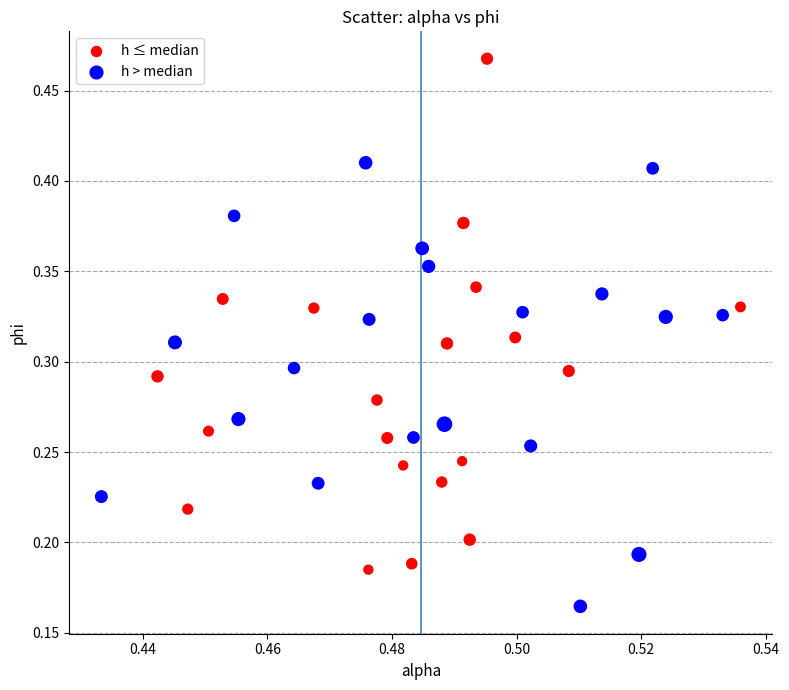

What are all the series names shown in the legend?

h ≤ median, h > median